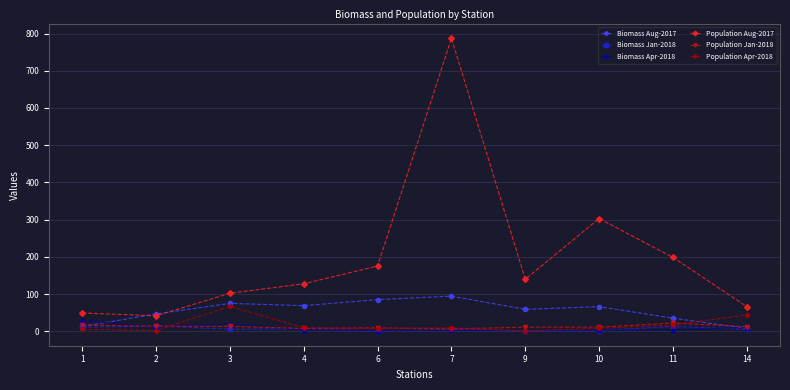

What is the highest value of the Biomass Apr-2018 series?

29.4